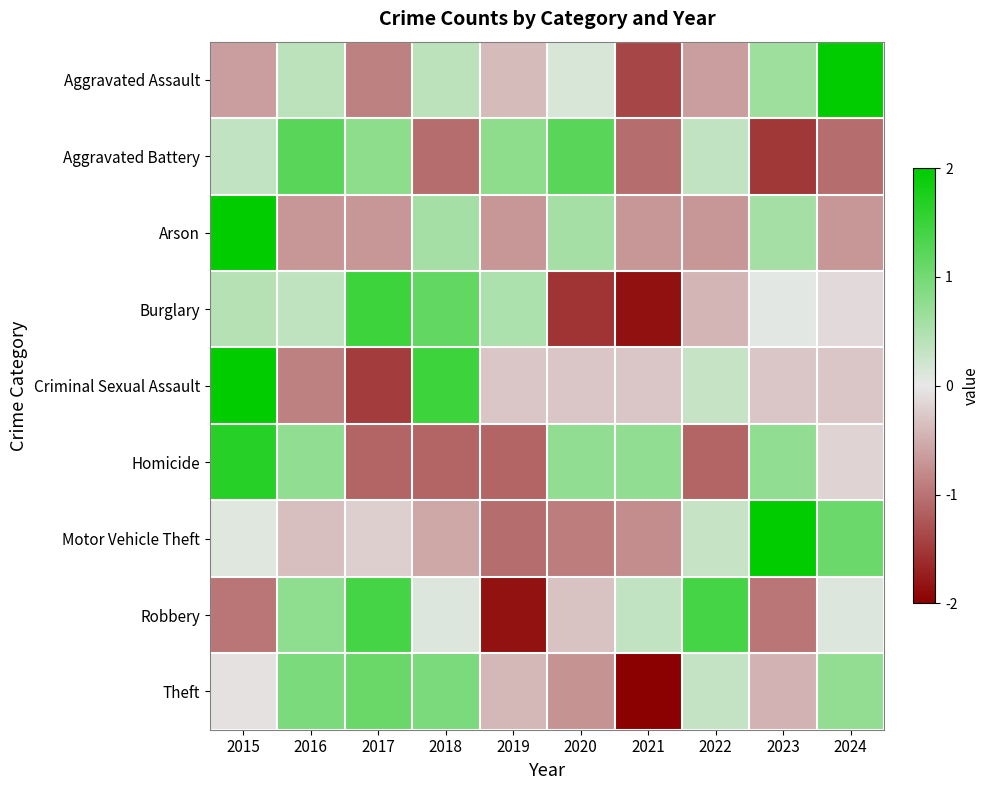

Reading right to left, transcribe all the data shown in this chart.

Aggravated Assault: 2024=2.4	2023=0.6	2022=-0.6	2021=-1.4	2020=0.1	2019=-0.4	2018=0.4	2017=-0.9	2016=0.4	2015=-0.6
Aggravated Battery: 2024=-1.0	2023=-1.5	2022=0.3	2021=-1.0	2020=1.2	2019=0.8	2018=-1.0	2017=0.8	2016=1.2	2015=0.3
Arson: 2024=-0.7	2023=0.6	2022=-0.7	2021=-0.7	2020=0.6	2019=-0.7	2018=0.6	2017=-0.7	2016=-0.7	2015=2.5
Burglary: 2024=-0.1	2023=0.0	2022=-0.4	2021=-1.9	2020=-1.5	2019=0.5	2018=1.1	2017=1.5	2016=0.4	2015=0.4
Criminal Sexual Assault: 2024=-0.3	2023=-0.3	2022=0.3	2021=-0.3	2020=-0.3	2019=-0.3	2018=1.5	2017=-1.5	2016=-0.9	2015=2.1
Homicide: 2024=-0.2	2023=0.7	2022=-1.1	2021=0.7	2020=0.7	2019=-1.1	2018=-1.1	2017=-1.1	2016=0.7	2015=1.7
Motor Vehicle Theft: 2024=1.1	2023=2.4	2022=0.3	2021=-0.8	2020=-0.9	2019=-1.1	2018=-0.6	2017=-0.2	2016=-0.3	2015=0.1
Robbery: 2024=0.1	2023=-1.0	2022=1.4	2021=0.3	2020=-0.3	2019=-1.8	2018=0.1	2017=1.4	2016=0.8	2015=-1.0
Theft: 2024=0.7	2023=-0.5	2022=0.3	2021=-2.3	2020=-0.7	2019=-0.4	2018=0.9	2017=1.1	2016=0.9	2015=-0.1